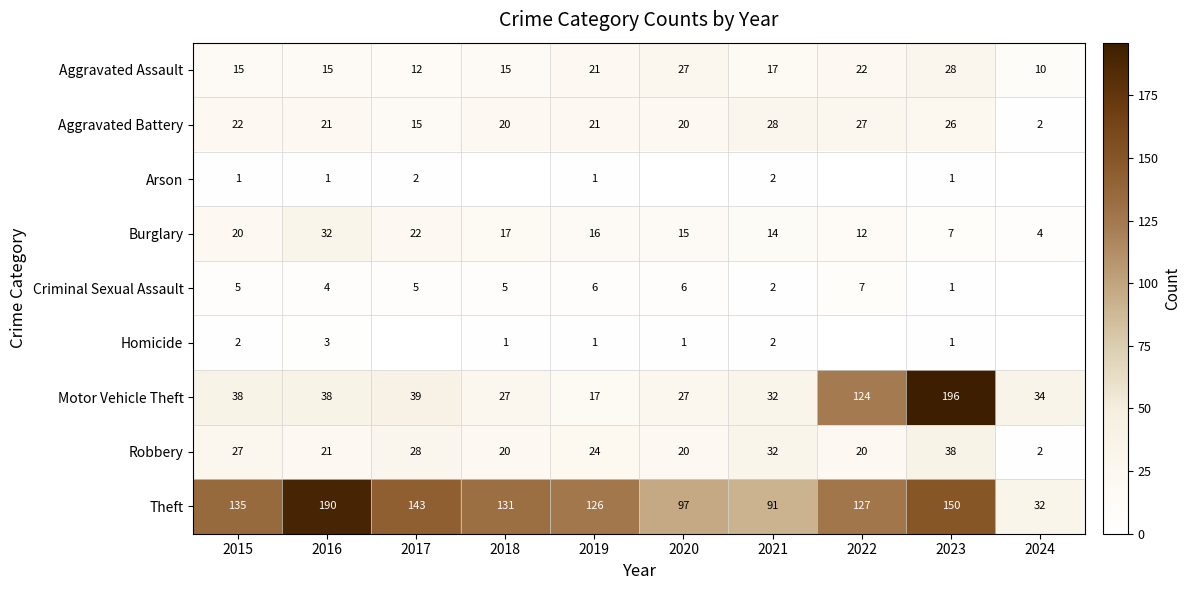

The value of Burglary at 2018 is 17. True or false?

True